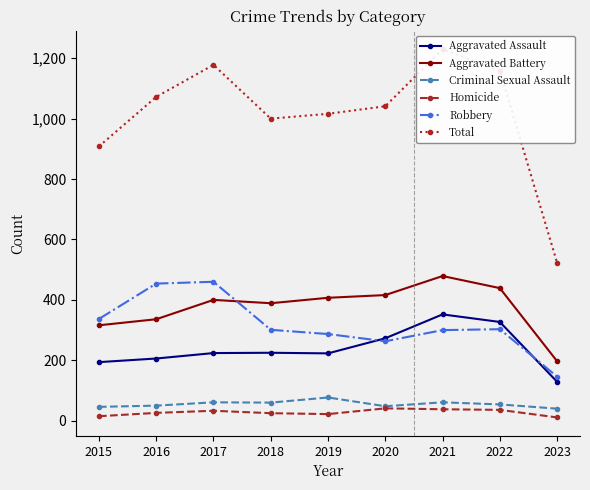

Read the Total value at 2023, to the nearest 100.

500